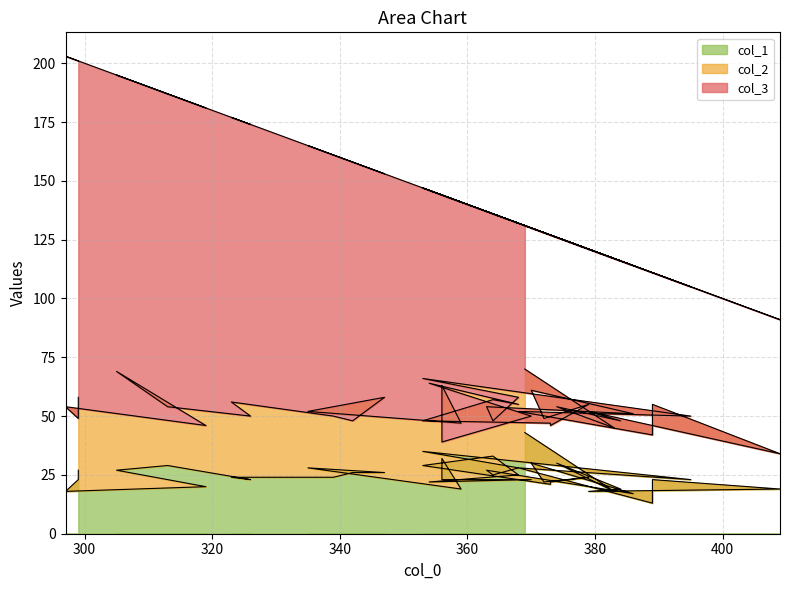

Reading left to right, what are all the values shown in this chart?

col_3: 61	72	72	68	69	57	56	69	80	55	81	74	88	83	63	69	79	66	81	80	99	79	77	82	80	105	81	94	113	95	110	111	121	124	133	126	135	149	152	143
col_2: 27	27	24	29	34	15	32	29	24	27	31	30	23	27	34	31	27	31	24	26	19	24	30	42	27	16	31	28	24	32	22	26	32	27	25	42	26	36	26	31
col_1: 43	18	30	19	18	19	23	13	28	23	35	28	25	27	17	30	22	24	22	21	29	33	25	22	23	23	32	19	28	26	26	24	24	23	29	27	20	18	23	27